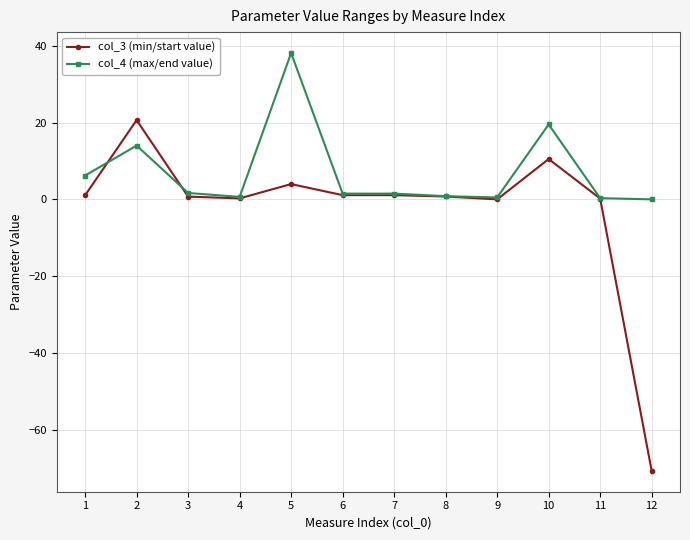

Which label corresponds to the largest value in the chart?

5